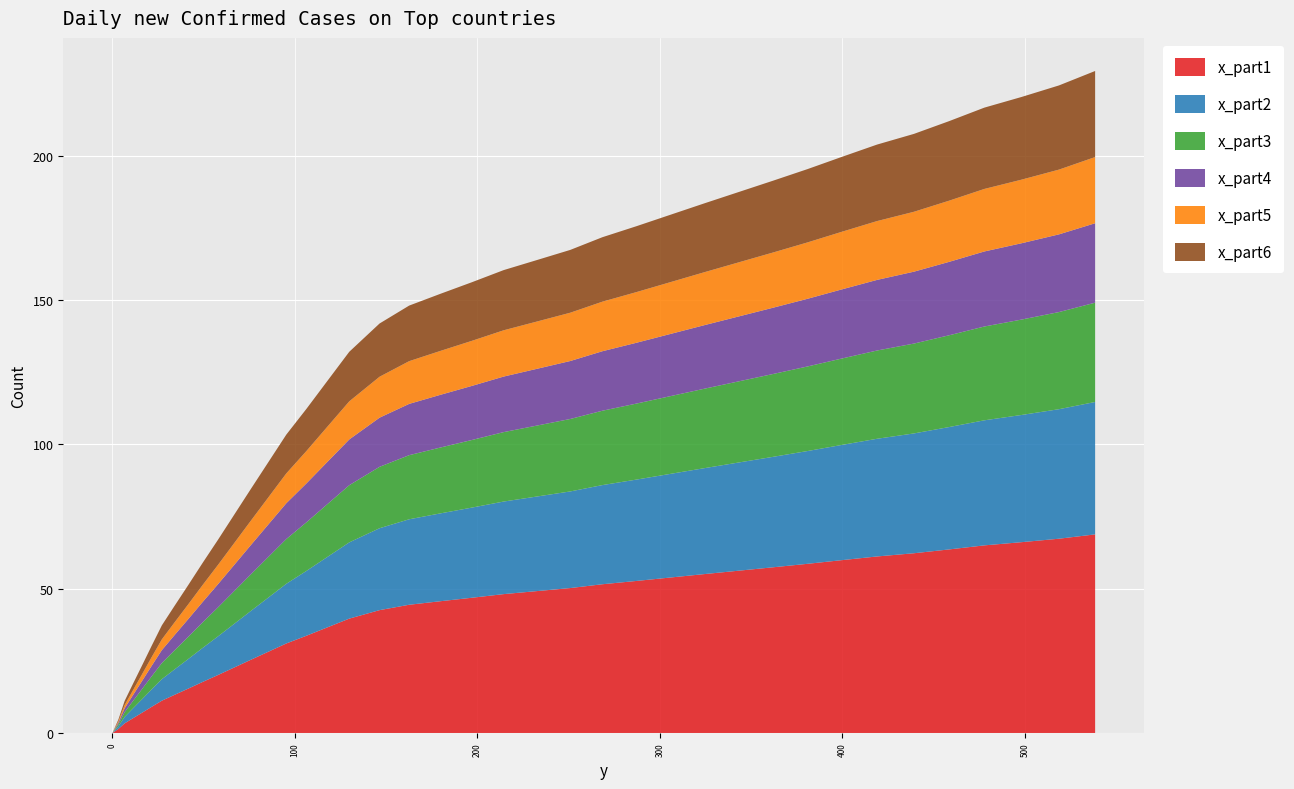

Reading right to left, extract all data points from this chart.

229.4	224.4	220.4	216.7	212.0	207.6	203.9	199.7	195.4	191.4	187.5	183.6	179.6	175.6	171.8	167.4	163.9	160.4	156.2	152.2	148.1	141.9	132.1	122.0	112.3	103.4	93.8	84.4	75.3	66.9	58.9	51.2	44.0	37.3	30.2	23.6	17.2	11.1	4.7	0.0